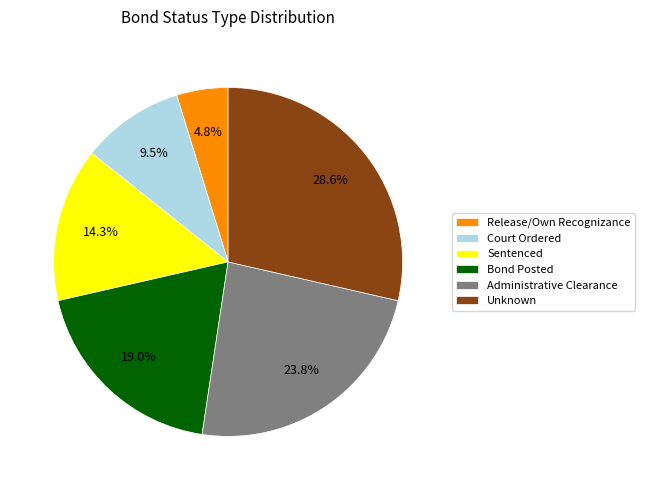

Which slice is the largest?

Unknown